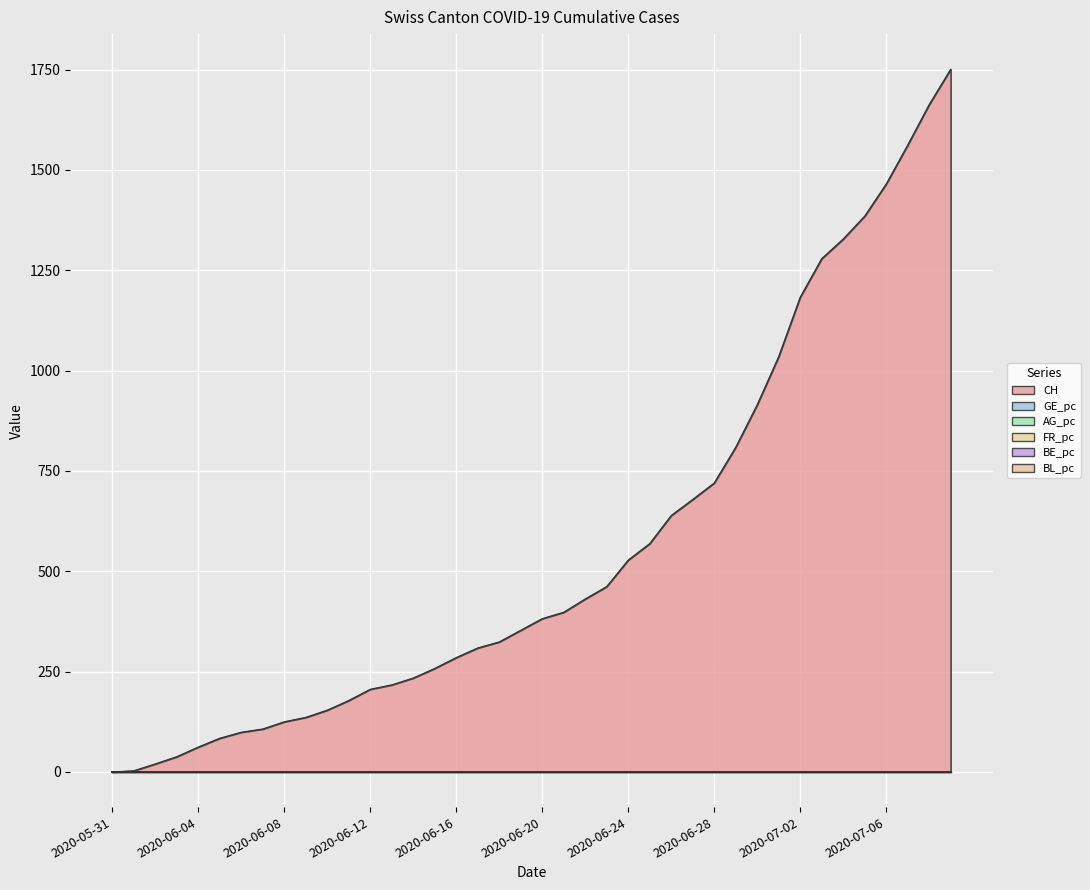

Reading right to left, transcribe all the data shown in this chart.

CH: 2020-07-09=1751.0	2020-07-08=1663.0	2020-07-07=1562.0	2020-07-06=1465.0	2020-07-05=1385.0	2020-07-04=1328.0	2020-07-03=1279.0	2020-07-02=1183.0	2020-07-01=1035.0	2020-06-30=915.0	2020-06-29=809.0	2020-06-28=720.0	2020-06-27=679.0	2020-06-26=639.0	2020-06-25=569.0	2020-06-24=528.0	2020-06-23=462.0	2020-06-22=431.0	2020-06-21=398.0	2020-06-20=382.0	2020-06-19=353.0	2020-06-18=324.0	2020-06-17=309.0	2020-06-16=285.0	2020-06-15=258.0	2020-06-14=234.0	2020-06-13=217.0	2020-06-12=206.0	2020-06-11=178.0	2020-06-10=154.0	2020-06-09=136.0	2020-06-08=125.0	2020-06-07=107.0	2020-06-06=99.0	2020-06-05=84.0	2020-06-04=62.0	2020-06-03=38.0	2020-06-02=20.0	2020-06-01=3.0	2020-05-31=0.0
GE_pc: 2020-07-09=0.0	2020-07-08=0.0	2020-07-07=0.0	2020-07-06=0.0	2020-07-05=0.0	2020-07-04=0.0	2020-07-03=0.0	2020-07-02=0.0	2020-07-01=0.0	2020-06-30=0.0	2020-06-29=0.0	2020-06-28=0.0	2020-06-27=0.0	2020-06-26=0.0	2020-06-25=0.0	2020-06-24=0.0	2020-06-23=0.0	2020-06-22=0.0	2020-06-21=0.0	2020-06-20=0.0	2020-06-19=0.0	2020-06-18=0.0	2020-06-17=0.0	2020-06-16=0.0	2020-06-15=0.0	2020-06-14=0.0	2020-06-13=0.0	2020-06-12=0.0	2020-06-11=0.0	2020-06-10=0.0	2020-06-09=0.0	2020-06-08=0.0	2020-06-07=0.0	2020-06-06=0.0	2020-06-05=0.0	2020-06-04=0.0	2020-06-03=0.0	2020-06-02=0.0	2020-06-01=0.0	2020-05-31=0.0
AG_pc: 2020-07-09=0.0	2020-07-08=0.0	2020-07-07=0.0	2020-07-06=0.0	2020-07-05=0.0	2020-07-04=0.0	2020-07-03=0.0	2020-07-02=0.0	2020-07-01=0.0	2020-06-30=0.0	2020-06-29=0.0	2020-06-28=0.0	2020-06-27=0.0	2020-06-26=0.0	2020-06-25=0.0	2020-06-24=0.0	2020-06-23=0.0	2020-06-22=0.0	2020-06-21=0.0	2020-06-20=0.0	2020-06-19=0.0	2020-06-18=0.0	2020-06-17=0.0	2020-06-16=0.0	2020-06-15=0.0	2020-06-14=0.0	2020-06-13=0.0	2020-06-12=0.0	2020-06-11=0.0	2020-06-10=0.0	2020-06-09=0.0	2020-06-08=0.0	2020-06-07=0.0	2020-06-06=0.0	2020-06-05=0.0	2020-06-04=0.0	2020-06-03=0.0	2020-06-02=0.0	2020-06-01=0.0	2020-05-31=0.0
FR_pc: 2020-07-09=0.0	2020-07-08=0.0	2020-07-07=0.0	2020-07-06=0.0	2020-07-05=0.0	2020-07-04=0.0	2020-07-03=0.0	2020-07-02=0.0	2020-07-01=0.0	2020-06-30=0.0	2020-06-29=0.0	2020-06-28=0.0	2020-06-27=0.0	2020-06-26=0.0	2020-06-25=0.0	2020-06-24=0.0	2020-06-23=0.0	2020-06-22=0.0	2020-06-21=0.0	2020-06-20=0.0	2020-06-19=0.0	2020-06-18=0.0	2020-06-17=0.0	2020-06-16=0.0	2020-06-15=0.0	2020-06-14=0.0	2020-06-13=0.0	2020-06-12=0.0	2020-06-11=0.0	2020-06-10=0.0	2020-06-09=0.0	2020-06-08=0.0	2020-06-07=0.0	2020-06-06=0.0	2020-06-05=0.0	2020-06-04=0.0	2020-06-03=0.0	2020-06-02=0.0	2020-06-01=0.0	2020-05-31=0.0
BE_pc: 2020-07-09=0.0	2020-07-08=0.0	2020-07-07=0.0	2020-07-06=0.0	2020-07-05=0.0	2020-07-04=0.0	2020-07-03=0.0	2020-07-02=0.0	2020-07-01=0.0	2020-06-30=0.0	2020-06-29=0.0	2020-06-28=0.0	2020-06-27=0.0	2020-06-26=0.0	2020-06-25=0.0	2020-06-24=0.0	2020-06-23=0.0	2020-06-22=0.0	2020-06-21=0.0	2020-06-20=0.0	2020-06-19=0.0	2020-06-18=0.0	2020-06-17=0.0	2020-06-16=0.0	2020-06-15=0.0	2020-06-14=0.0	2020-06-13=0.0	2020-06-12=0.0	2020-06-11=0.0	2020-06-10=0.0	2020-06-09=0.0	2020-06-08=0.0	2020-06-07=0.0	2020-06-06=0.0	2020-06-05=0.0	2020-06-04=0.0	2020-06-03=0.0	2020-06-02=0.0	2020-06-01=0.0	2020-05-31=0.0
BL_pc: 2020-07-09=0.0	2020-07-08=0.0	2020-07-07=0.0	2020-07-06=0.0	2020-07-05=0.0	2020-07-04=0.0	2020-07-03=0.0	2020-07-02=0.0	2020-07-01=0.0	2020-06-30=0.0	2020-06-29=0.0	2020-06-28=0.0	2020-06-27=0.0	2020-06-26=0.0	2020-06-25=0.0	2020-06-24=0.0	2020-06-23=0.0	2020-06-22=0.0	2020-06-21=0.0	2020-06-20=0.0	2020-06-19=0.0	2020-06-18=0.0	2020-06-17=0.0	2020-06-16=0.0	2020-06-15=0.0	2020-06-14=0.0	2020-06-13=0.0	2020-06-12=0.0	2020-06-11=0.0	2020-06-10=0.0	2020-06-09=0.0	2020-06-08=0.0	2020-06-07=0.0	2020-06-06=0.0	2020-06-05=0.0	2020-06-04=0.0	2020-06-03=0.0	2020-06-02=0.0	2020-06-01=0.0	2020-05-31=0.0